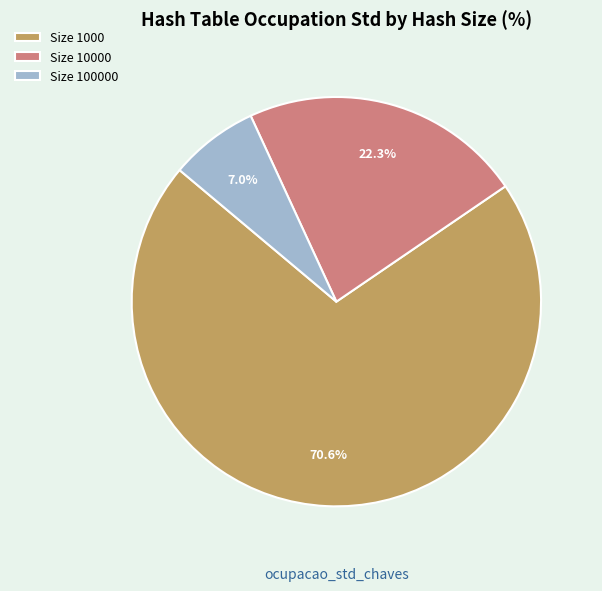

How many segments does this pie chart have?

3